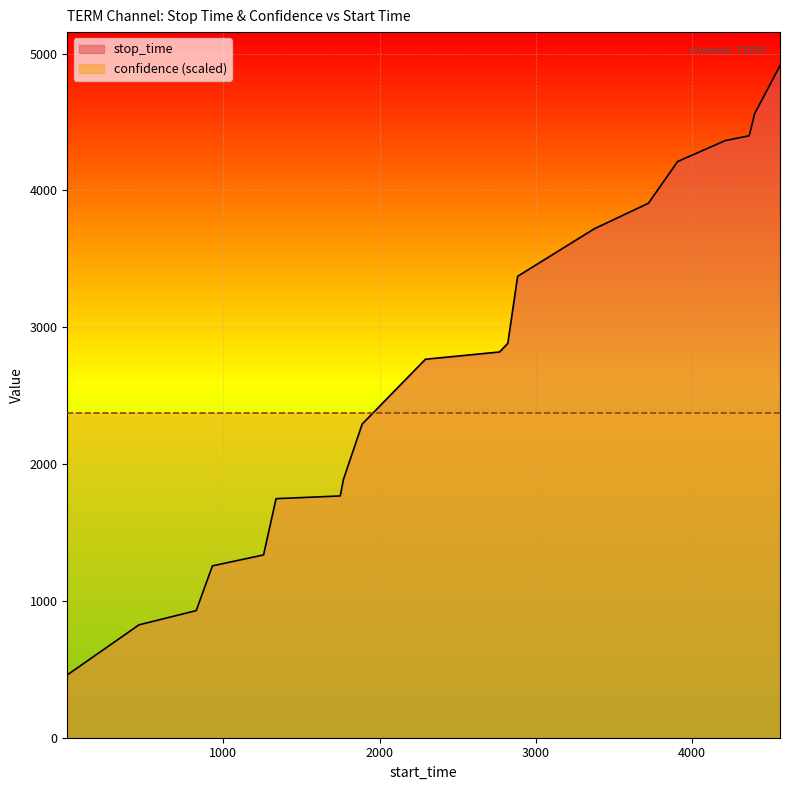

After their last crossing, which series has the higher values: confidence (scaled) or stop_time?

stop_time